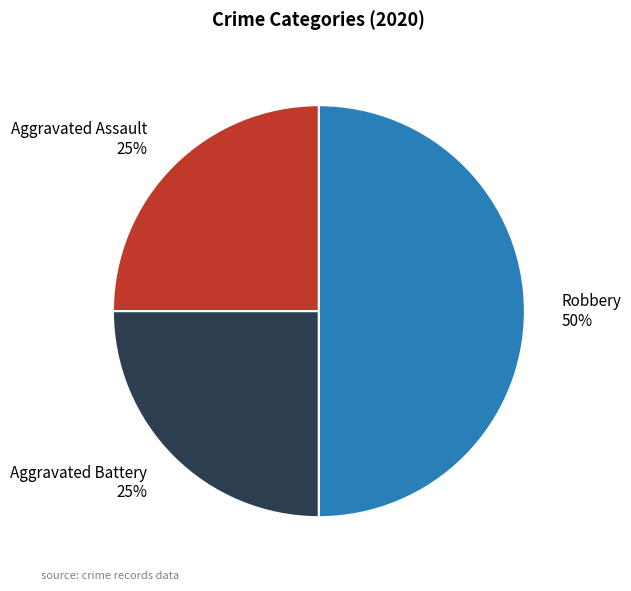

Approximately how many times larger is the value at Robbery compared to Aggravated Battery?

2.0